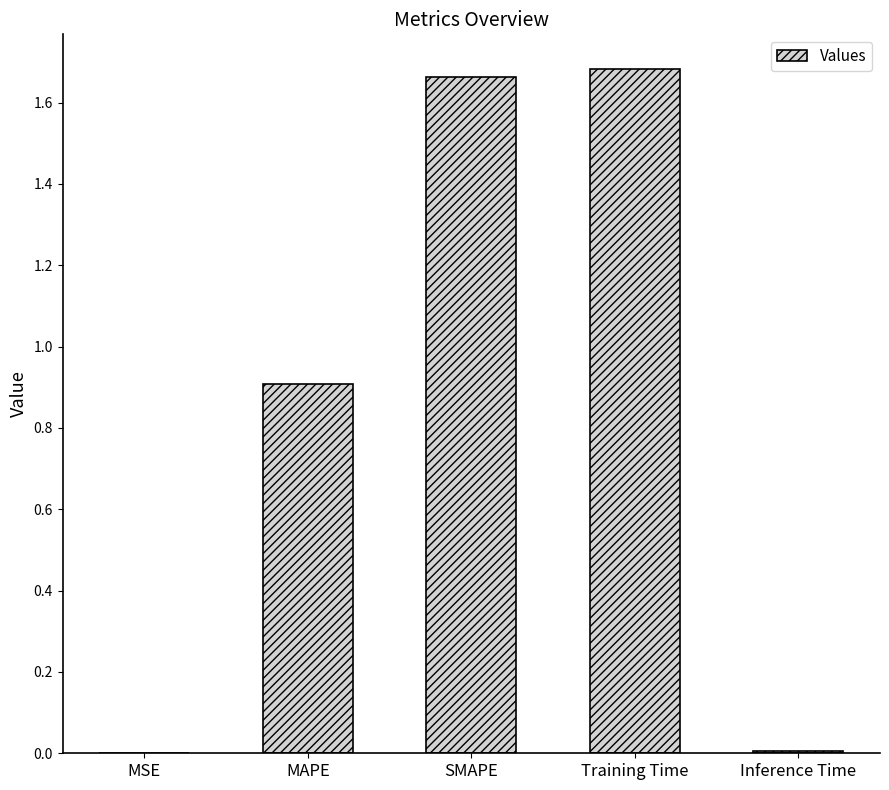

Between MSE and Training Time, which is larger?

Training Time